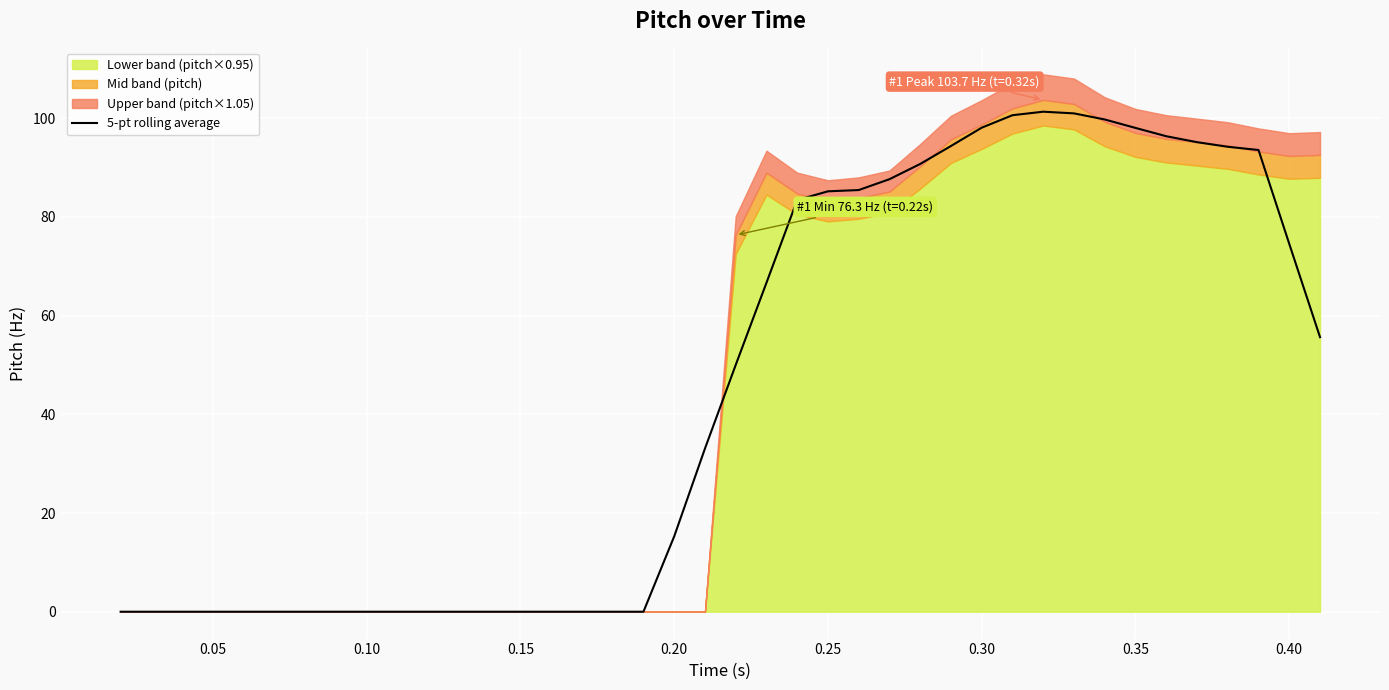

What is the maximum value for 5-pt rolling average?

101.3